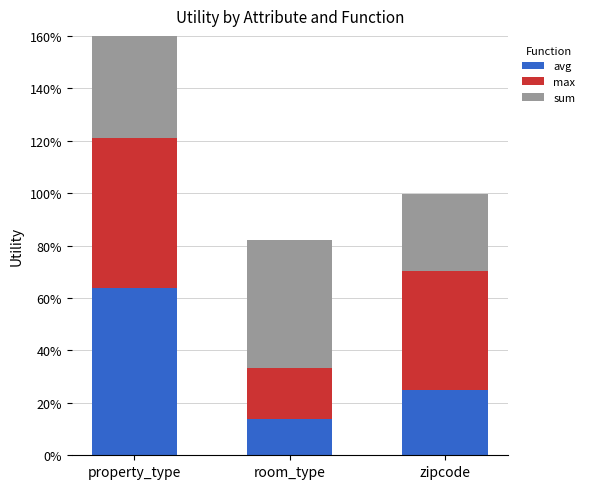

Is the value of avg at property_type greater than the value of max at room_type?

Yes